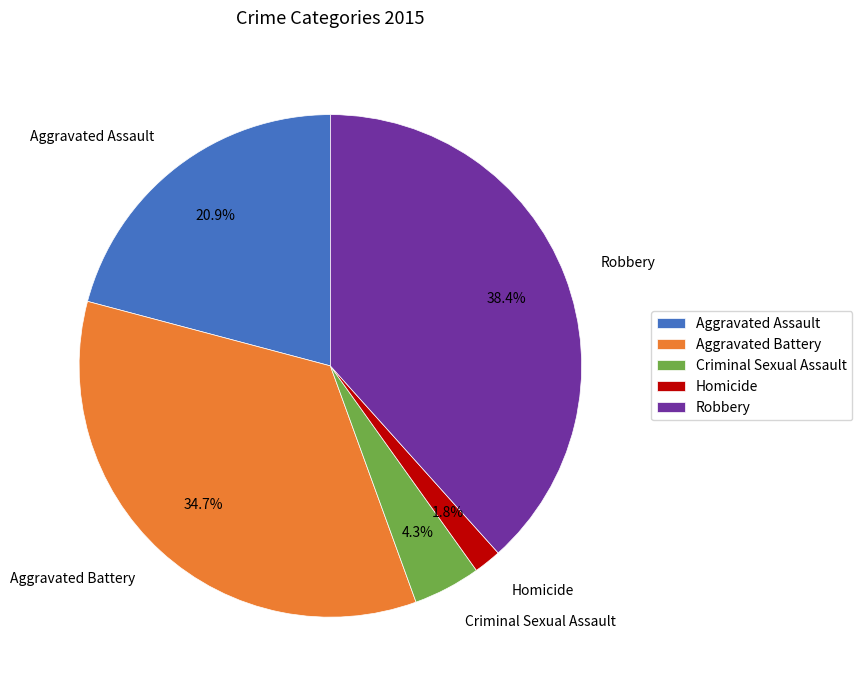

How many segments does this pie chart have?

5